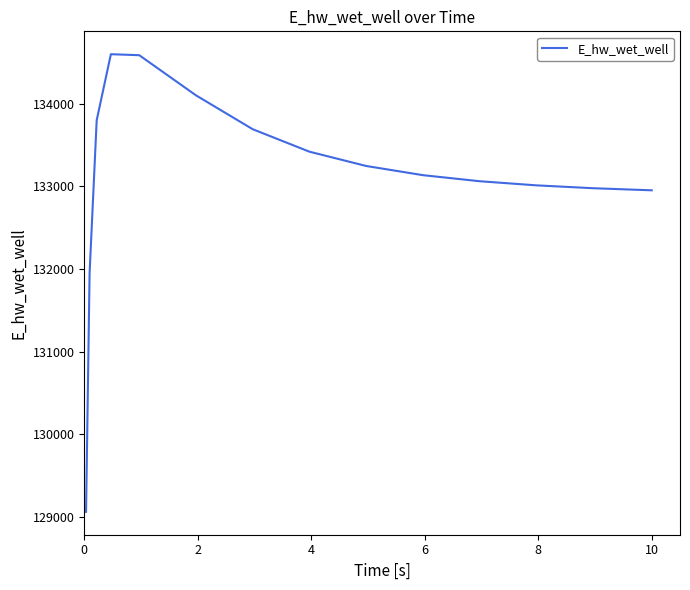

What is the maximum value shown in the chart?

134601.4